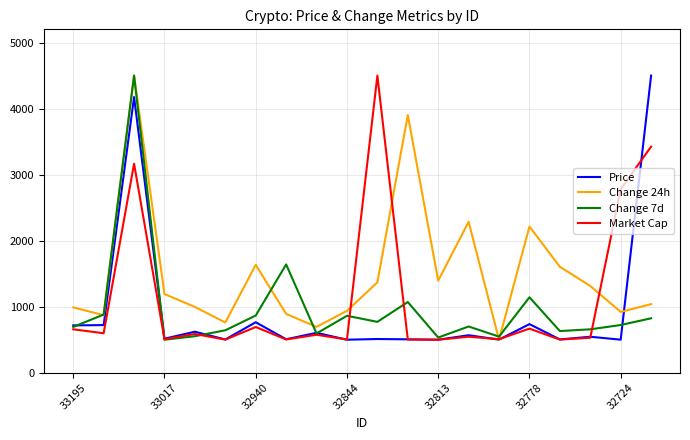

What is the minimum value shown in the chart?

500.0